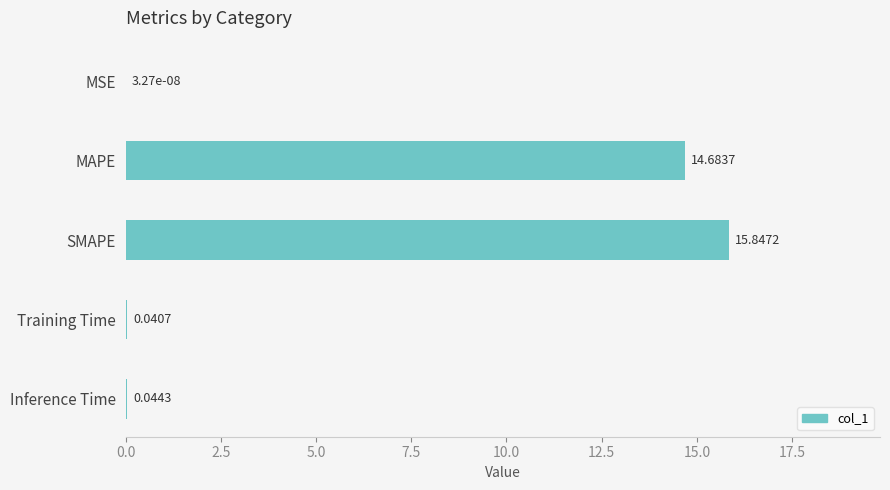

How many distinct data groups are displayed?

1